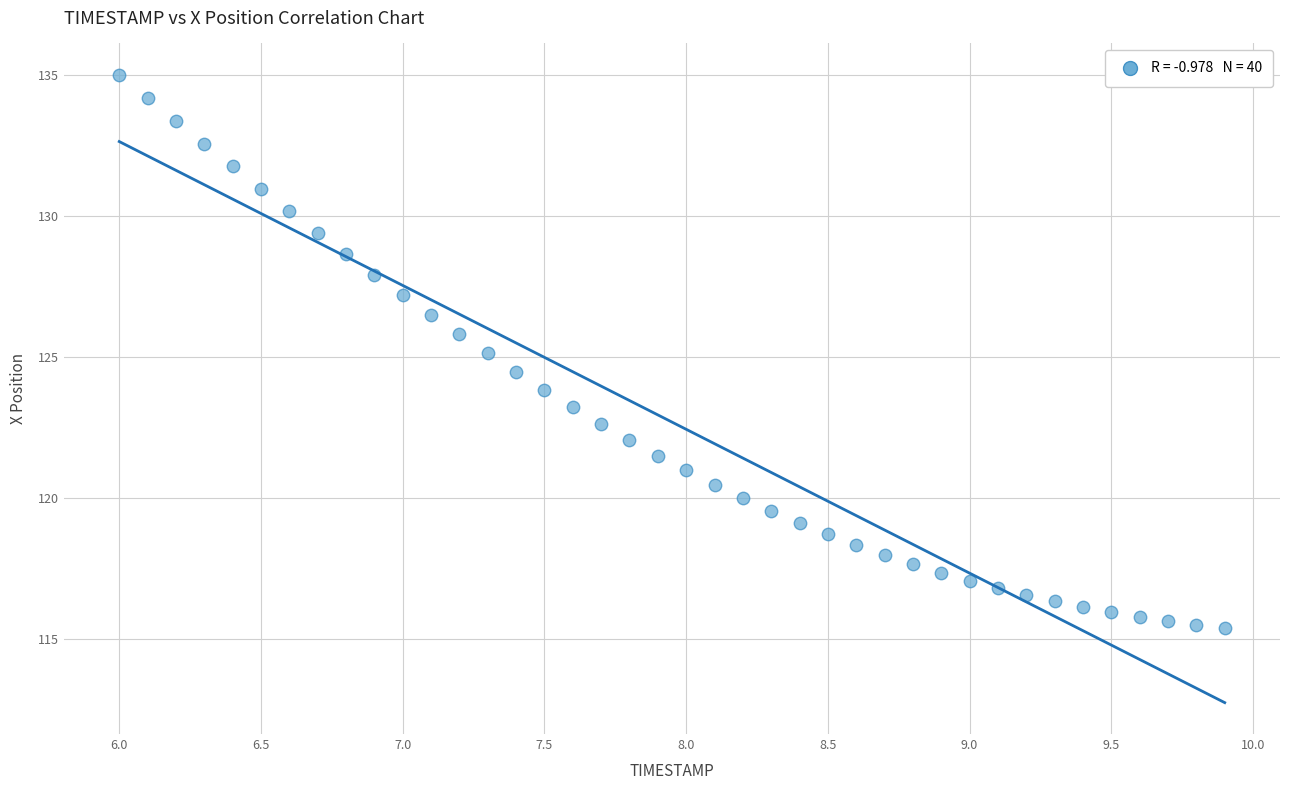

What is the range of X values (max minus min)?

3.9